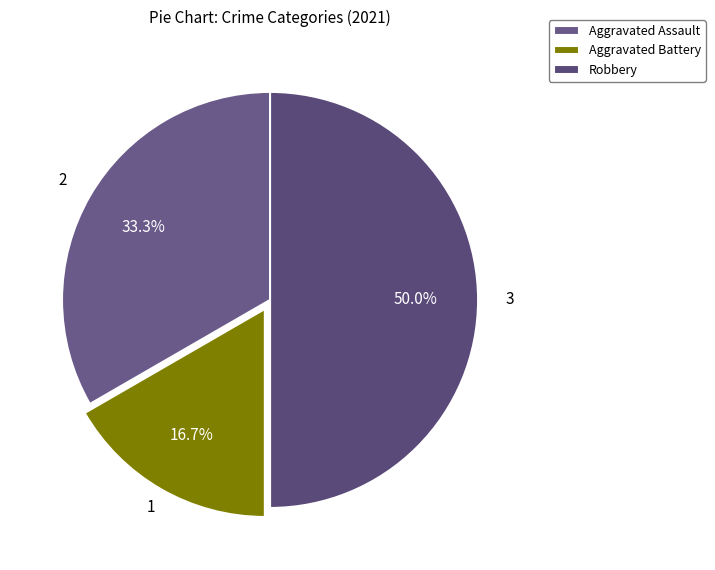

To the nearest percent, what portion does Robbery represent?

50%